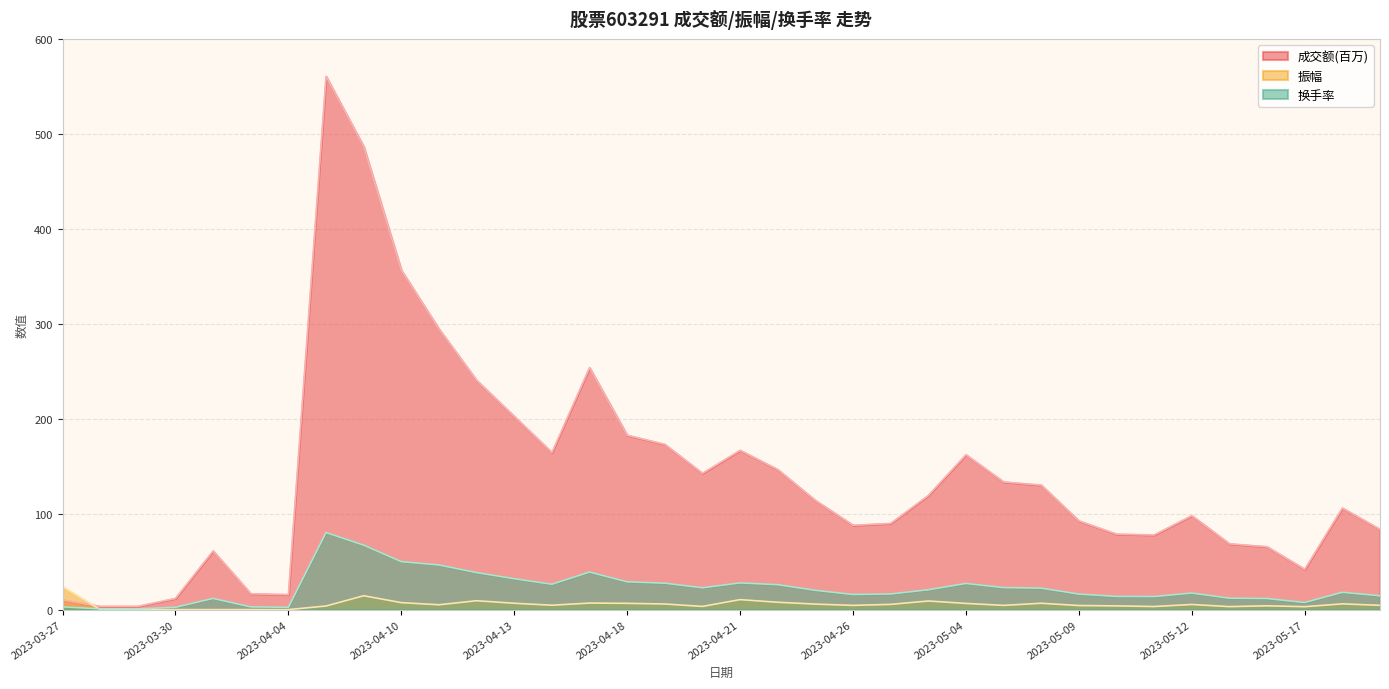

At which category does 成交额(百万) reach its first local valley?

2023-03-29